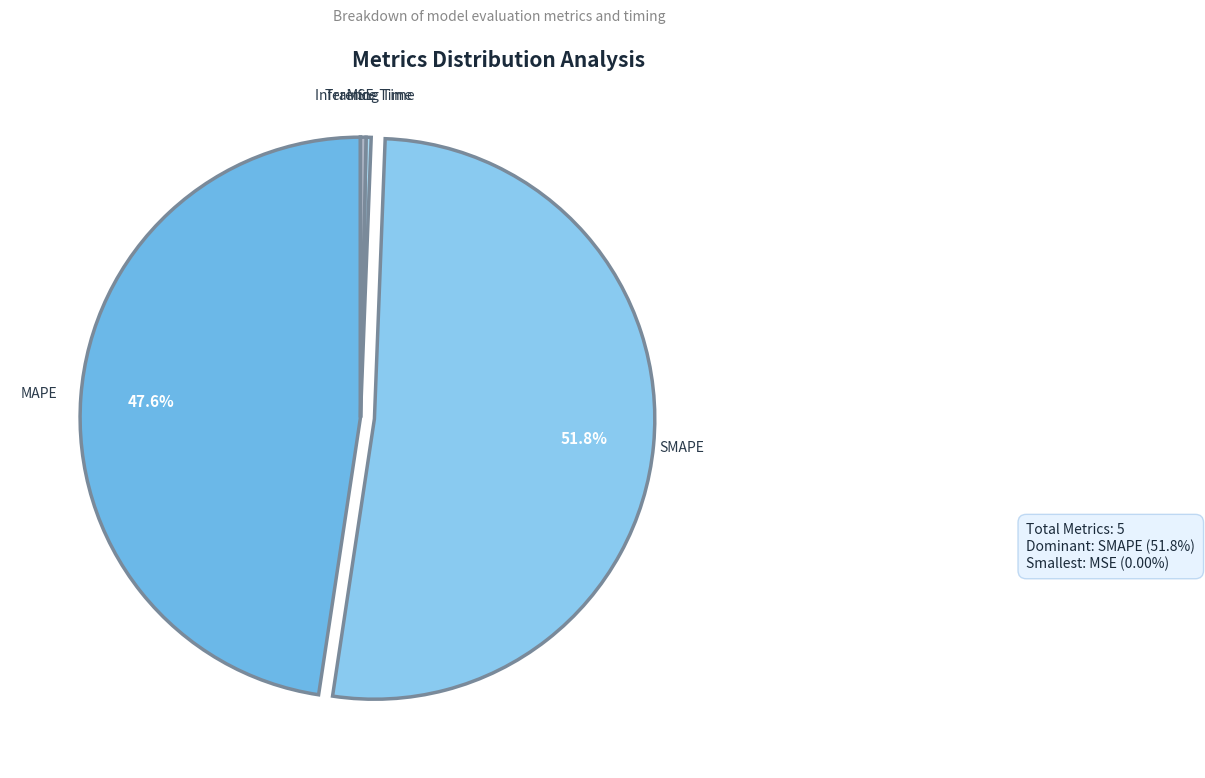

Combined, what portion of the pie is MAPE and Inference Time?

47.9%